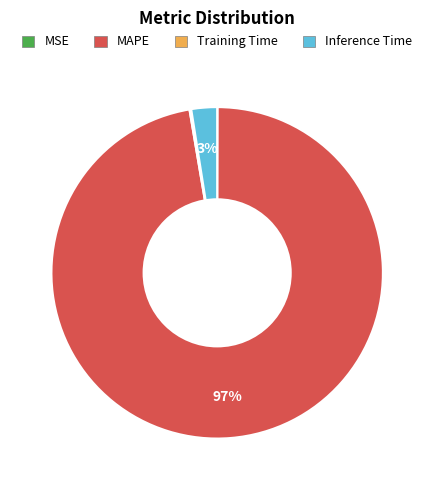

Do MAPE and Inference Time together represent more than half of the pie?

Yes